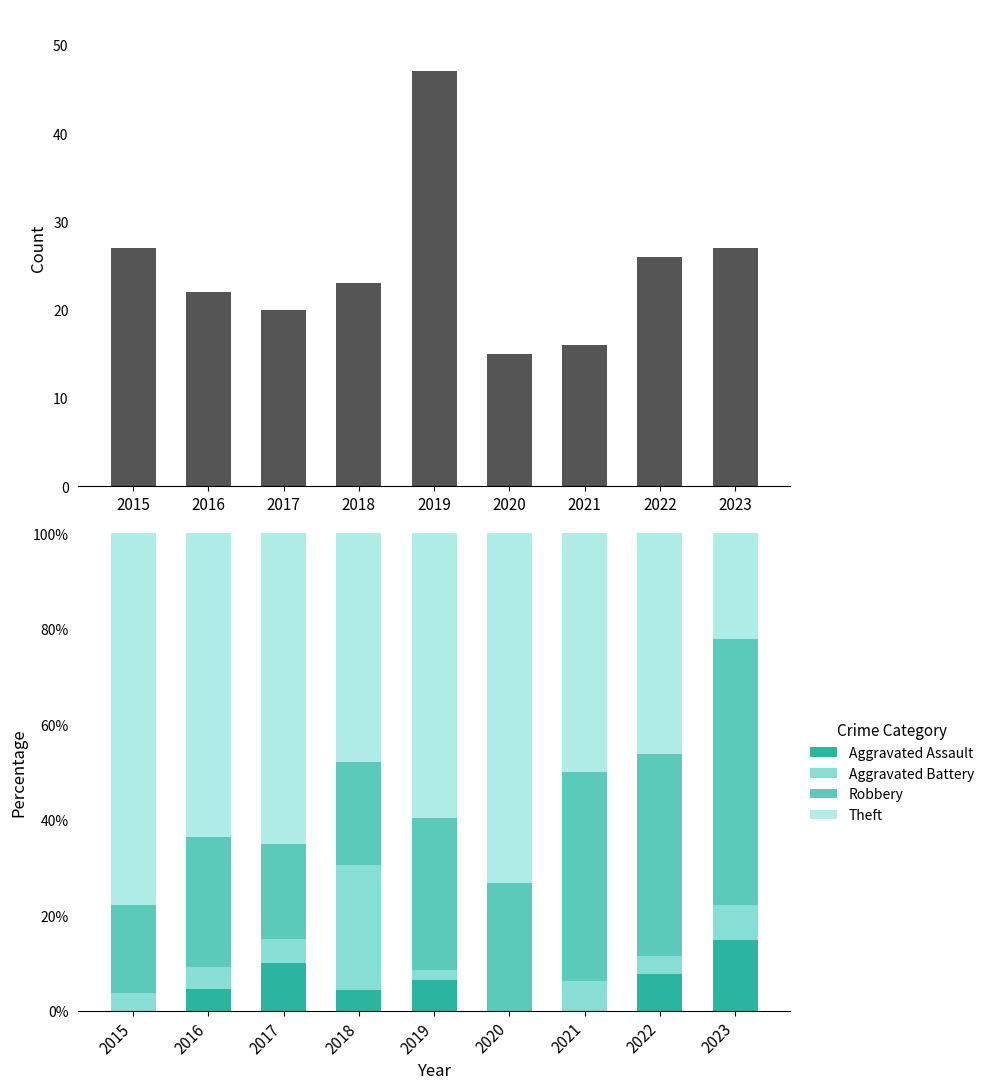

Is the value of Aggravated Assault at 2018 greater than the value of Robbery at 2022?

No